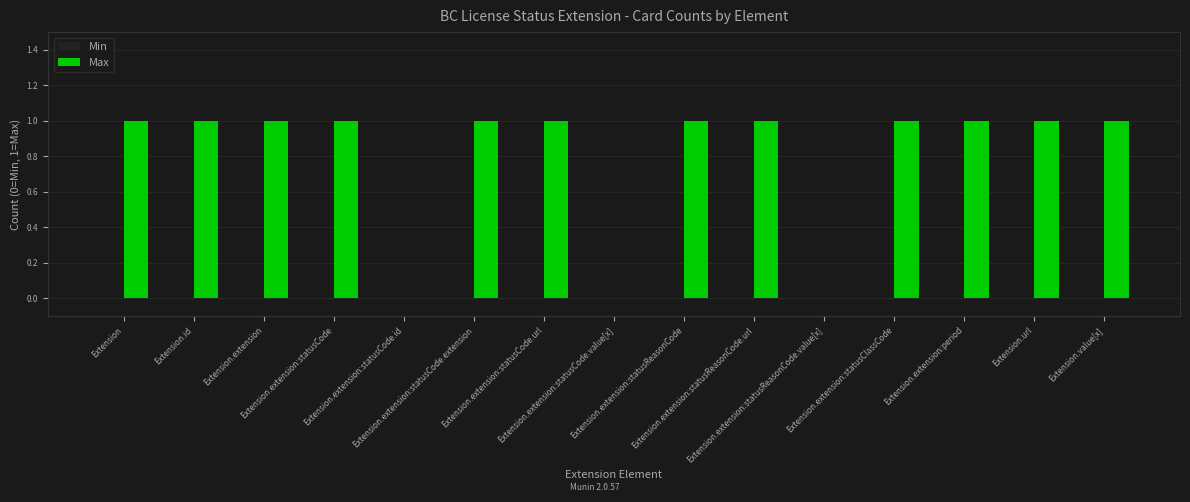

Are the bars grouped side by side (vs. stacked)?

No